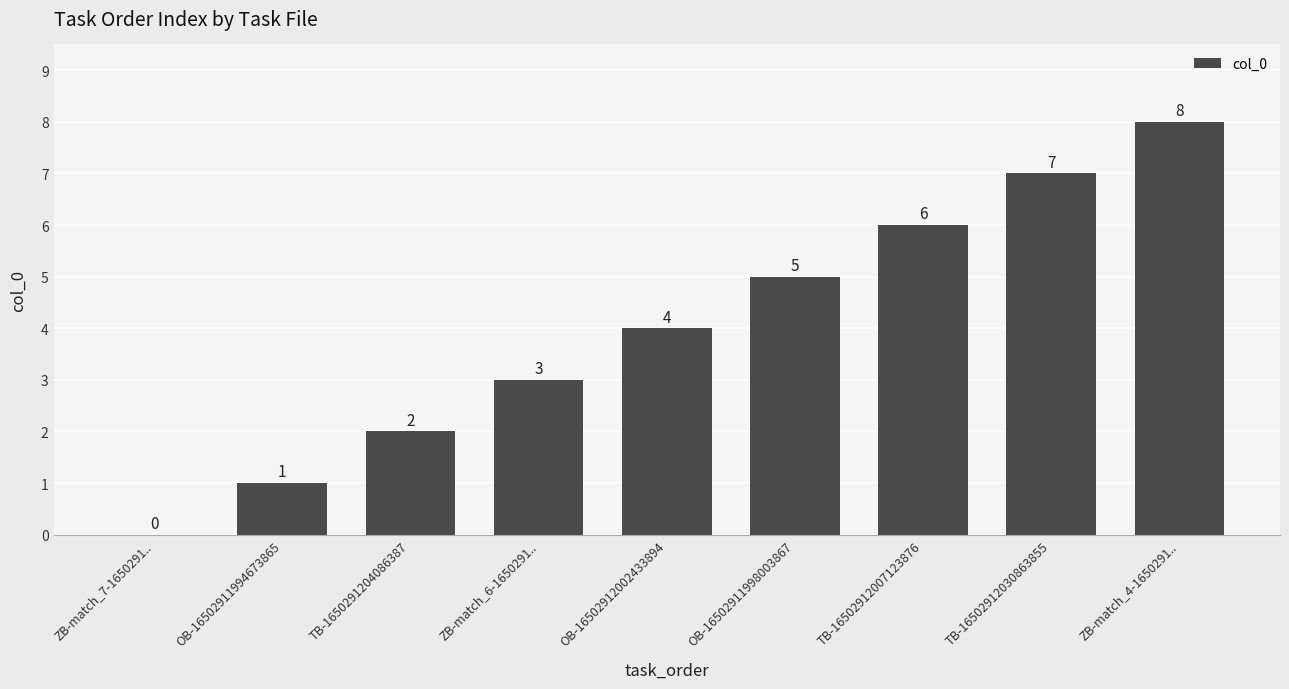

What is the sum of the values at OB-16502911994673865 and OB-16502912002433894?

5